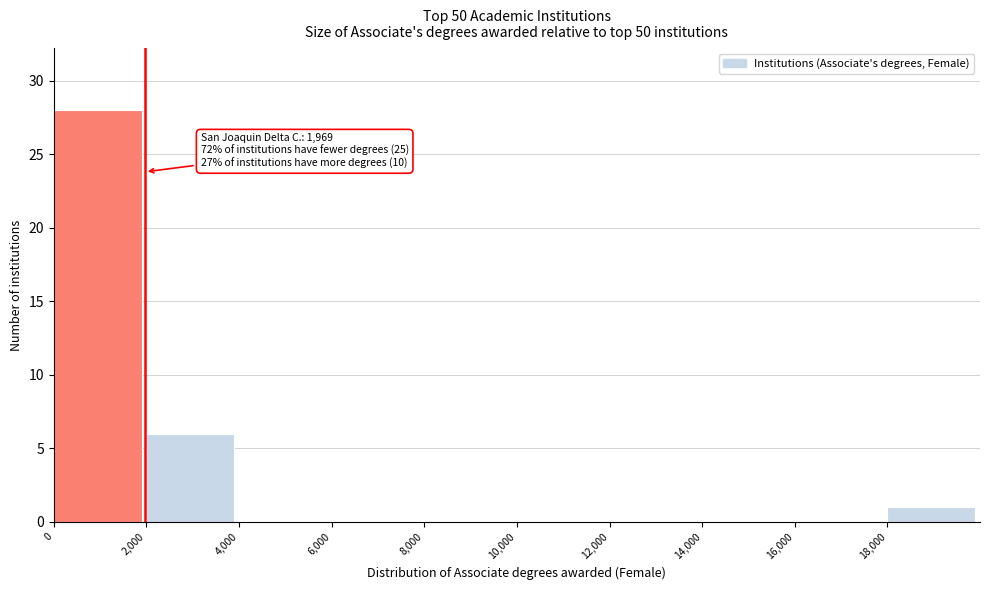

Which range on the x-axis has the tallest bar?

0 to 2000